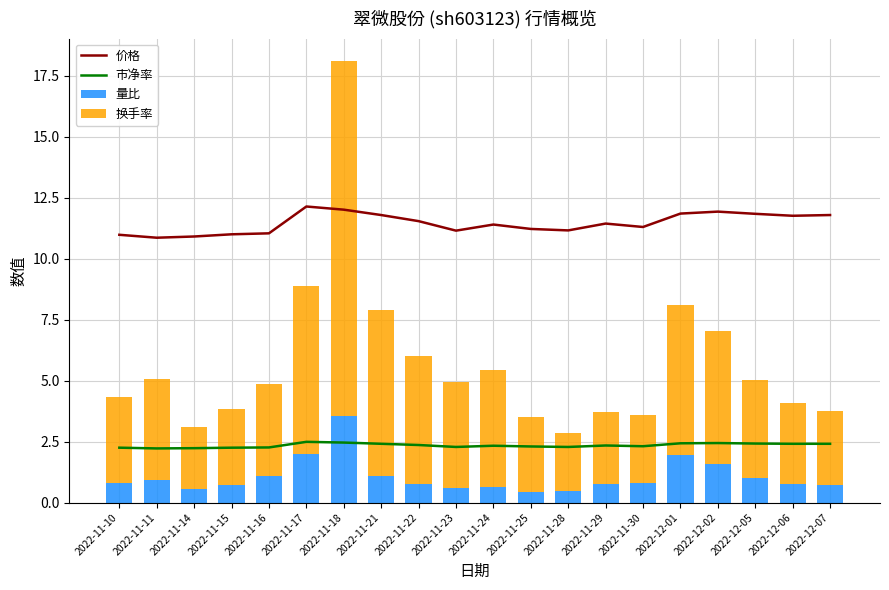

Reading left to right, extract all data points from this chart.

价格: 2022-11-10=11.0	2022-11-11=10.9	2022-11-14=10.9	2022-11-15=11.0	2022-11-16=11.0	2022-11-17=12.1	2022-11-18=12.0	2022-11-21=11.8	2022-11-22=11.5	2022-11-23=11.2	2022-11-24=11.4	2022-11-25=11.2	2022-11-28=11.2	2022-11-29=11.4	2022-11-30=11.3	2022-12-01=11.8	2022-12-02=11.9	2022-12-05=11.8	2022-12-06=11.8	2022-12-07=11.8
市净率: 2022-11-10=2.2	2022-11-11=2.2	2022-11-14=2.2	2022-11-15=2.2	2022-11-16=2.3	2022-11-17=2.5	2022-11-18=2.5	2022-11-21=2.4	2022-11-22=2.4	2022-11-23=2.3	2022-11-24=2.3	2022-11-25=2.3	2022-11-28=2.3	2022-11-29=2.3	2022-11-30=2.3	2022-12-01=2.4	2022-12-02=2.4	2022-12-05=2.4	2022-12-06=2.4	2022-12-07=2.4
量比: 2022-11-10=0.8	2022-11-11=0.9	2022-11-14=0.6	2022-11-15=0.7	2022-11-16=1.1	2022-11-17=2.0	2022-11-18=3.6	2022-11-21=1.1	2022-11-22=0.8	2022-11-23=0.6	2022-11-24=0.6	2022-11-25=0.4	2022-11-28=0.5	2022-11-29=0.8	2022-11-30=0.8	2022-12-01=1.9	2022-12-02=1.6	2022-12-05=1.0	2022-12-06=0.8	2022-12-07=0.7
换手率: 2022-11-10=3.5	2022-11-11=4.1	2022-11-14=2.5	2022-11-15=3.1	2022-11-16=3.8	2022-11-17=6.9	2022-11-18=14.6	2022-11-21=6.8	2022-11-22=5.3	2022-11-23=4.4	2022-11-24=4.8	2022-11-25=3.1	2022-11-28=2.4	2022-11-29=3.0	2022-11-30=2.8	2022-12-01=6.2	2022-12-02=5.4	2022-12-05=4.0	2022-12-06=3.3	2022-12-07=3.0